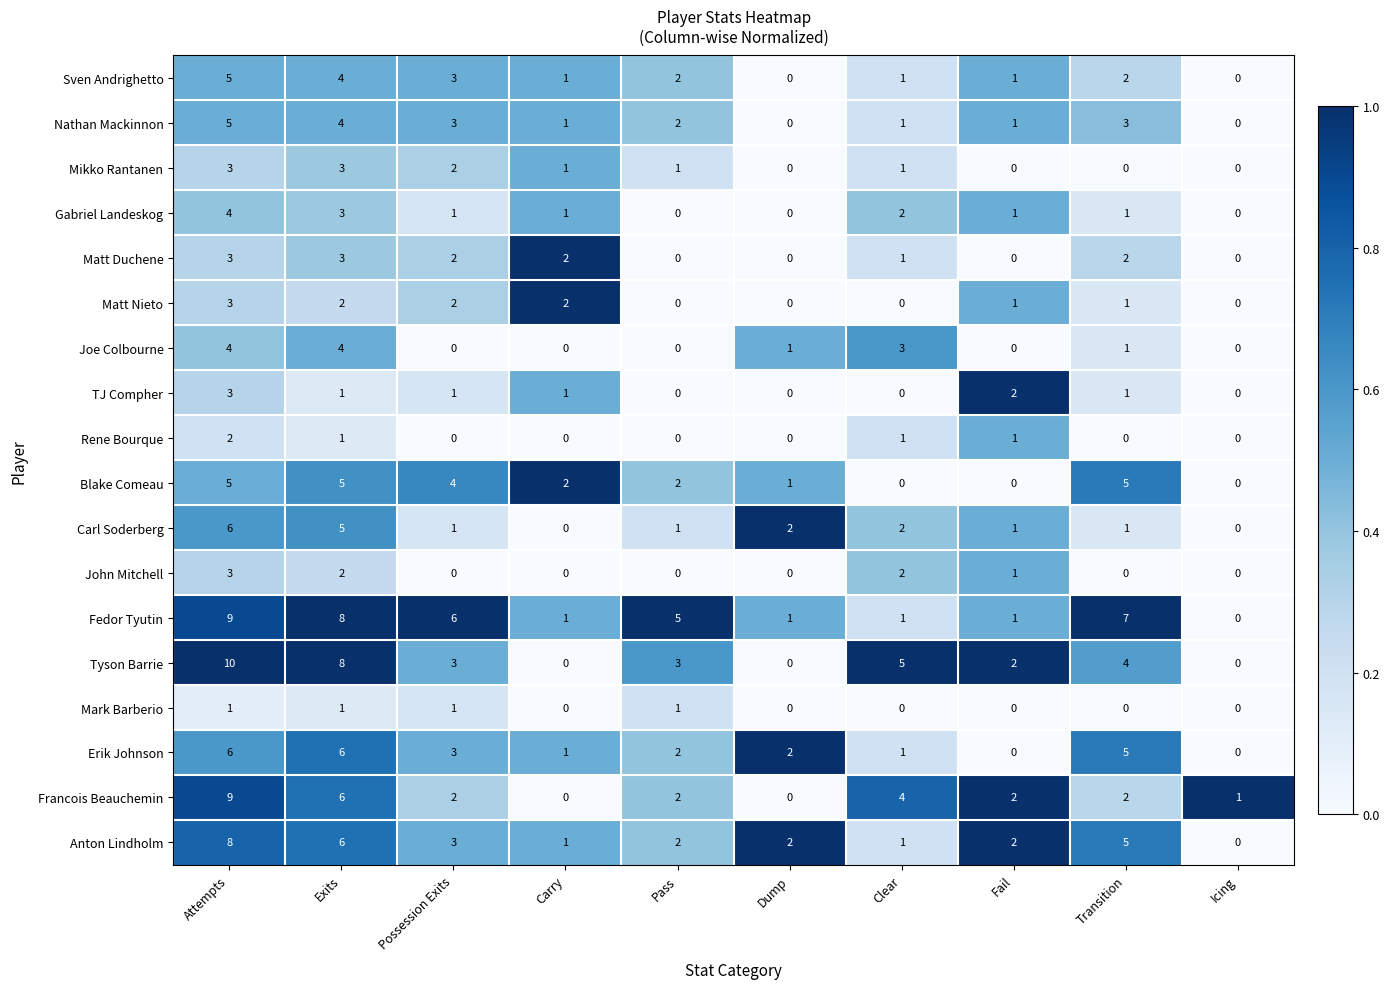

Is it true that Tyson Barrie equals 0 at Icing?

True